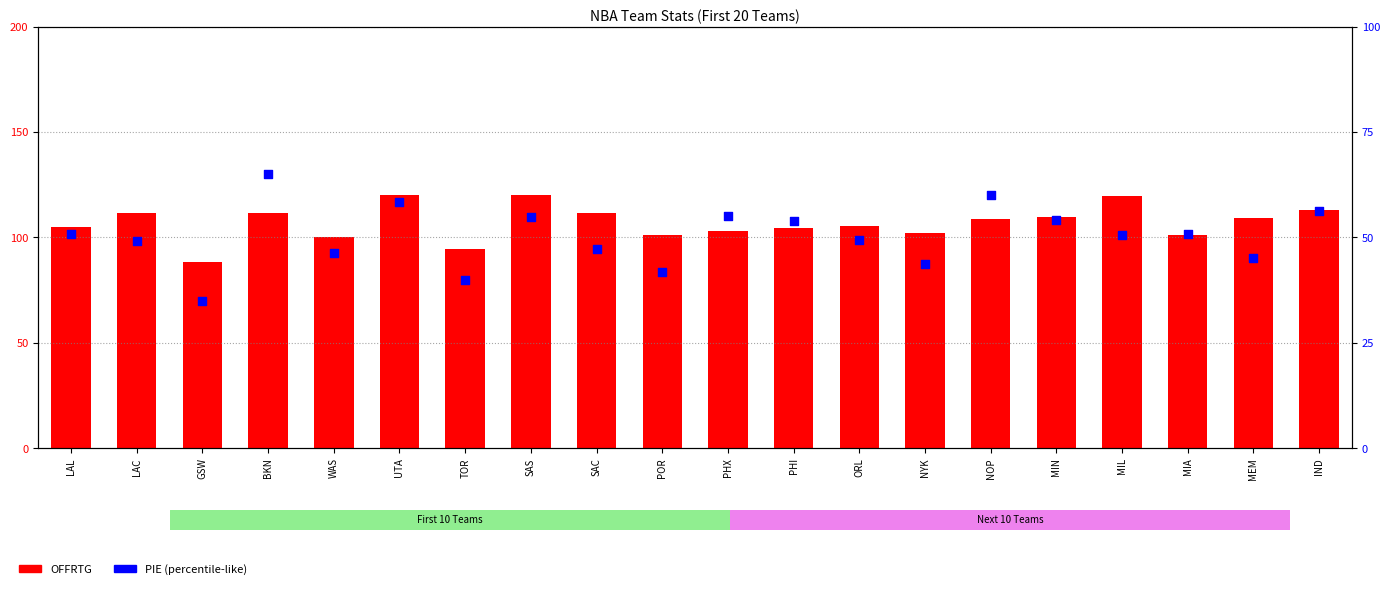

Which series contains the highest Y value?

OFFRTG